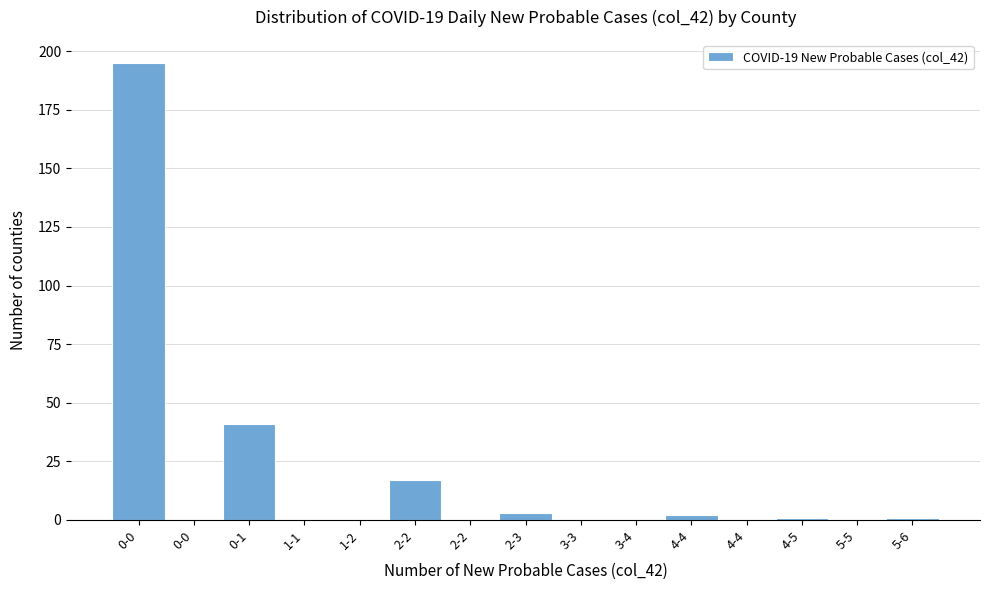

How many series are shown in this chart?

1